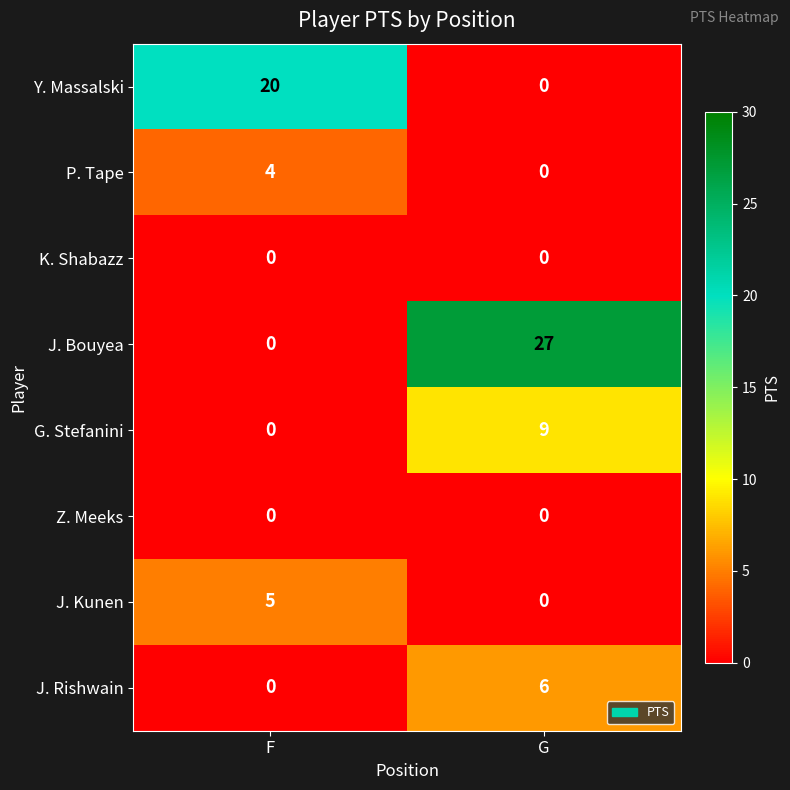

Reading left to right, extract all data points from this chart.

Y. Massalski: 20	0
P. Tape: 4	0
K. Shabazz: 0	0
J. Bouyea: 0	27
G. Stefanini: 0	9
Z. Meeks: 0	0
J. Kunen: 5	0
J. Rishwain: 0	6